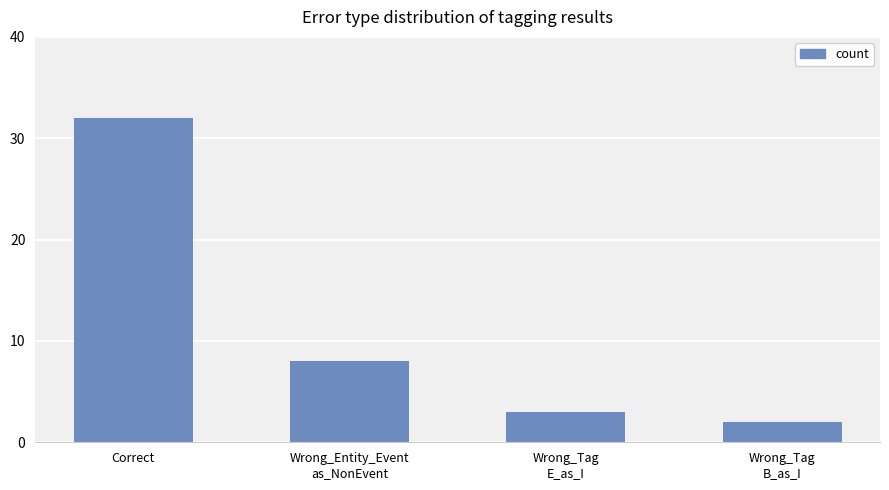

Which category has the highest value across all series?

Correct